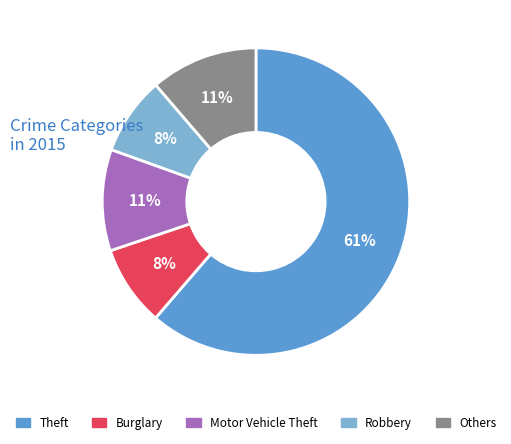

Combined, do Burglary and Theft account for over 50%?

Yes